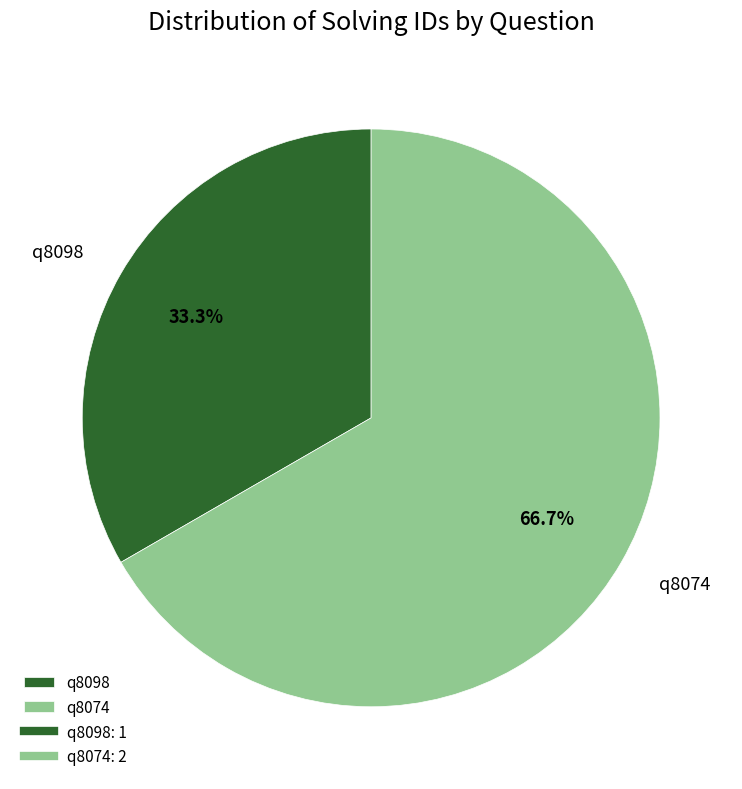

True or false: q8074 accounts for 67% of the total.

True